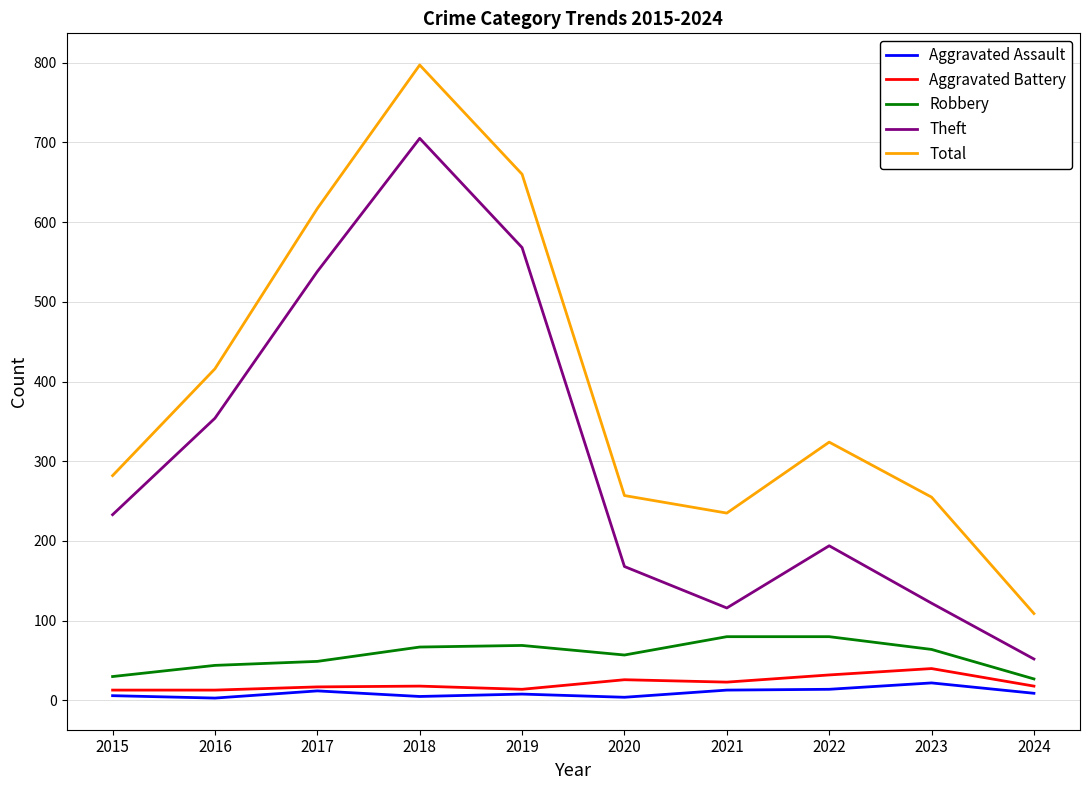

Does the chart display data point markers on the line(s)?

No